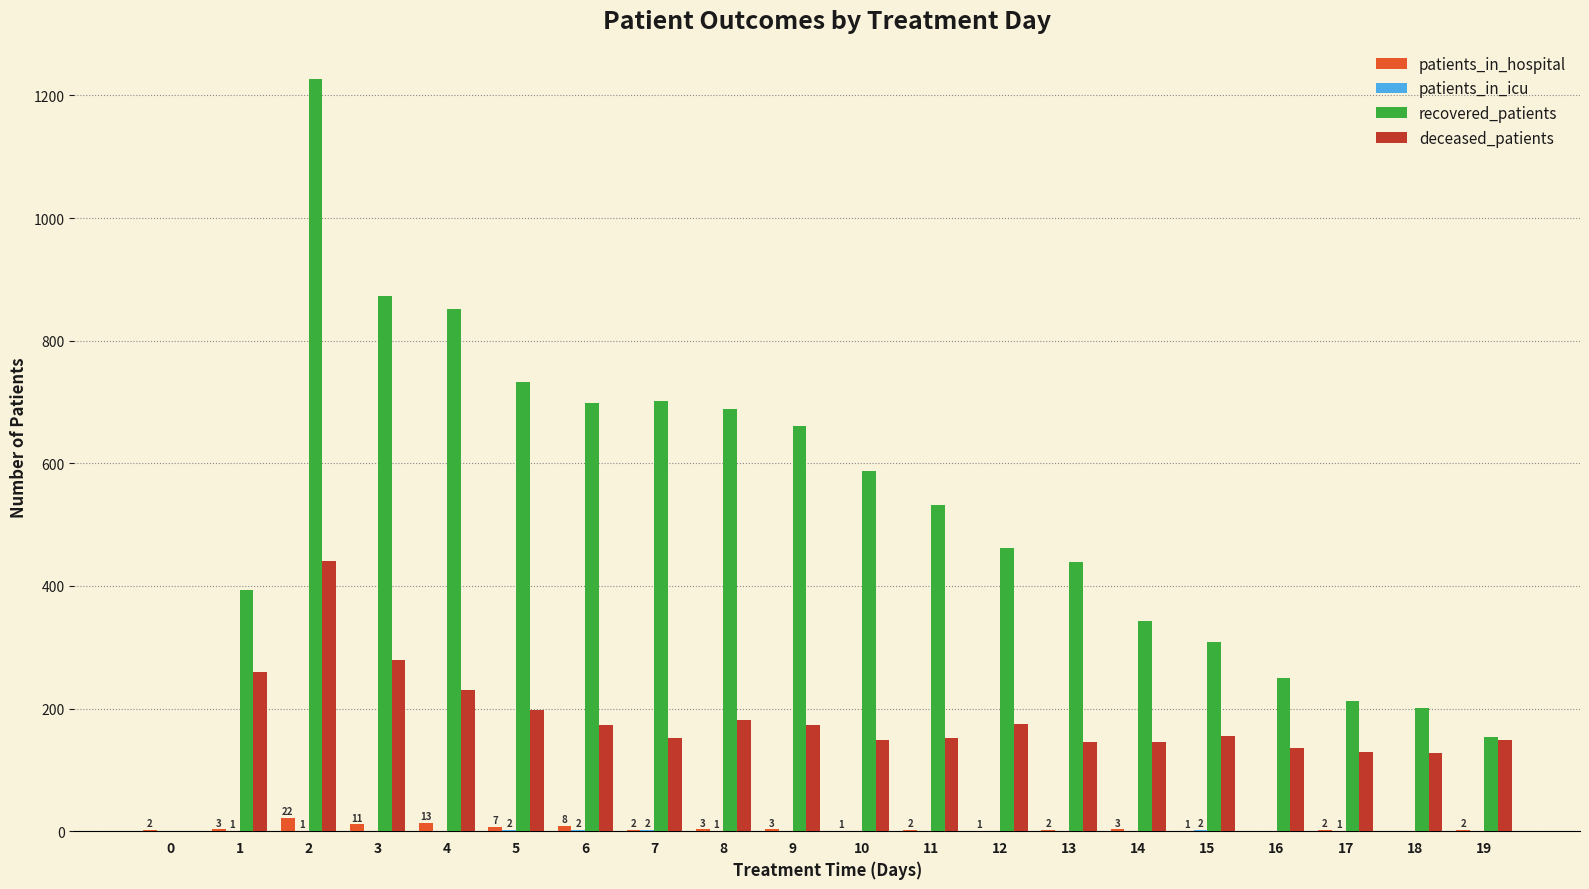

What is the sum of the recovered_patients values at 6 and 2?

1924